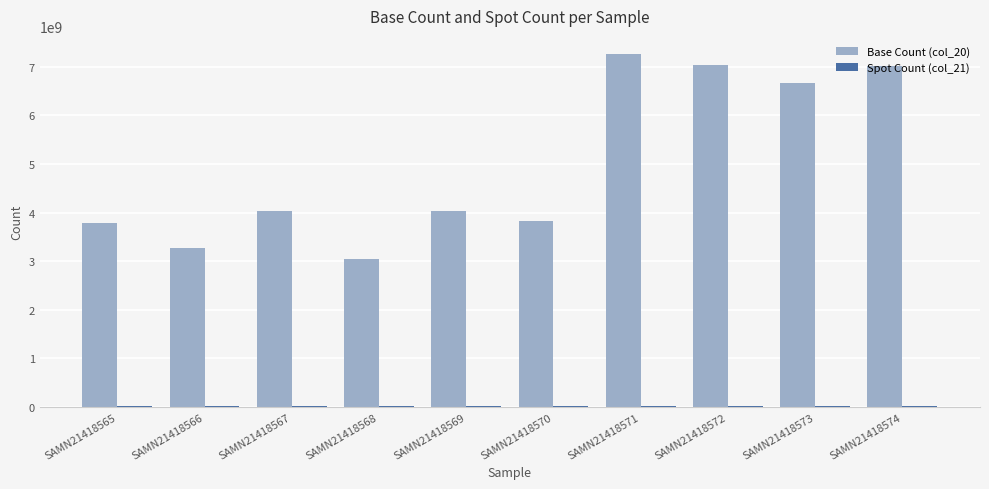

Which series has the largest total across all categories?

Base Count (col_20)